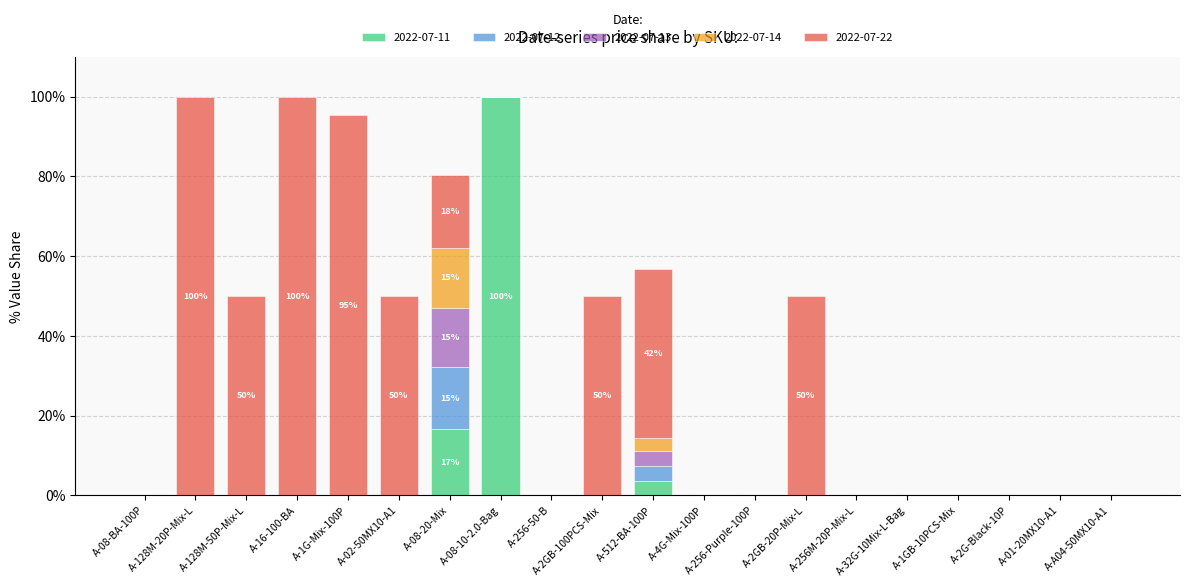

What is the maximum value for 2022-07-11?

100.0